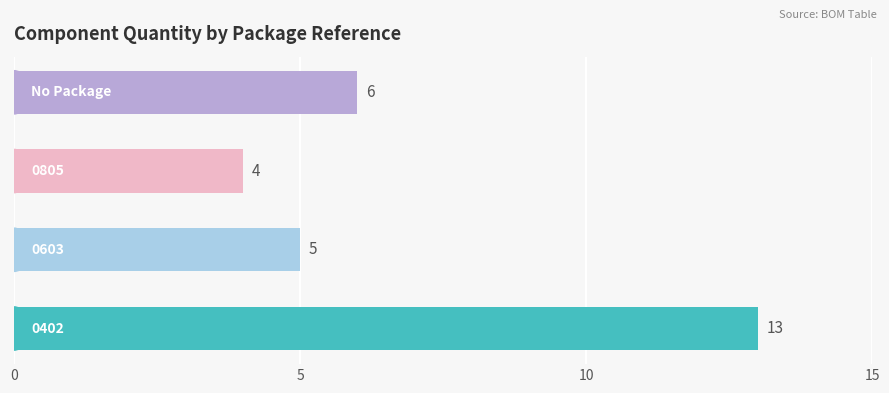

Does the chart contain stacked bars?

No